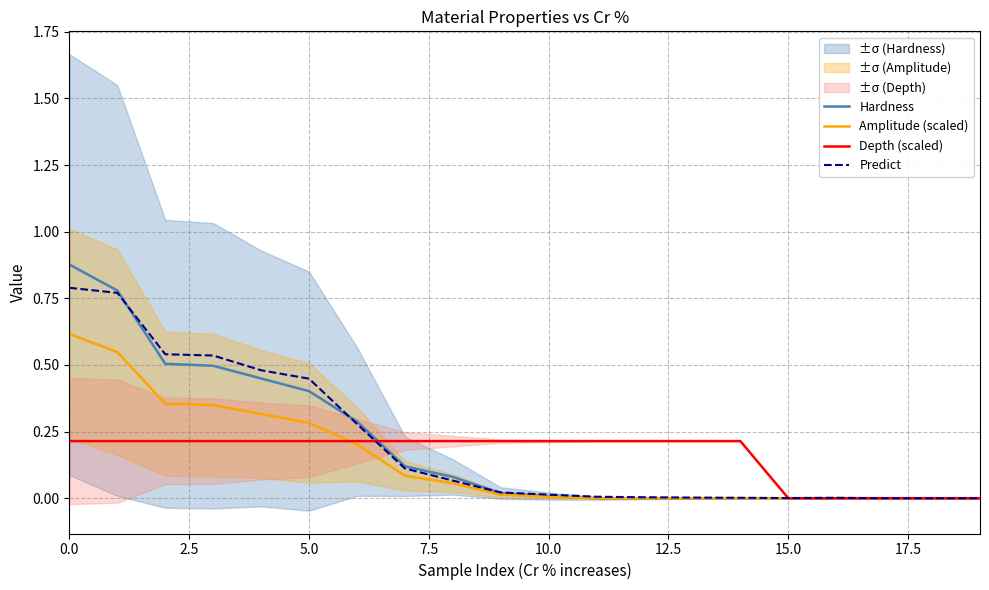

Between 11 and 12, which is larger?

11